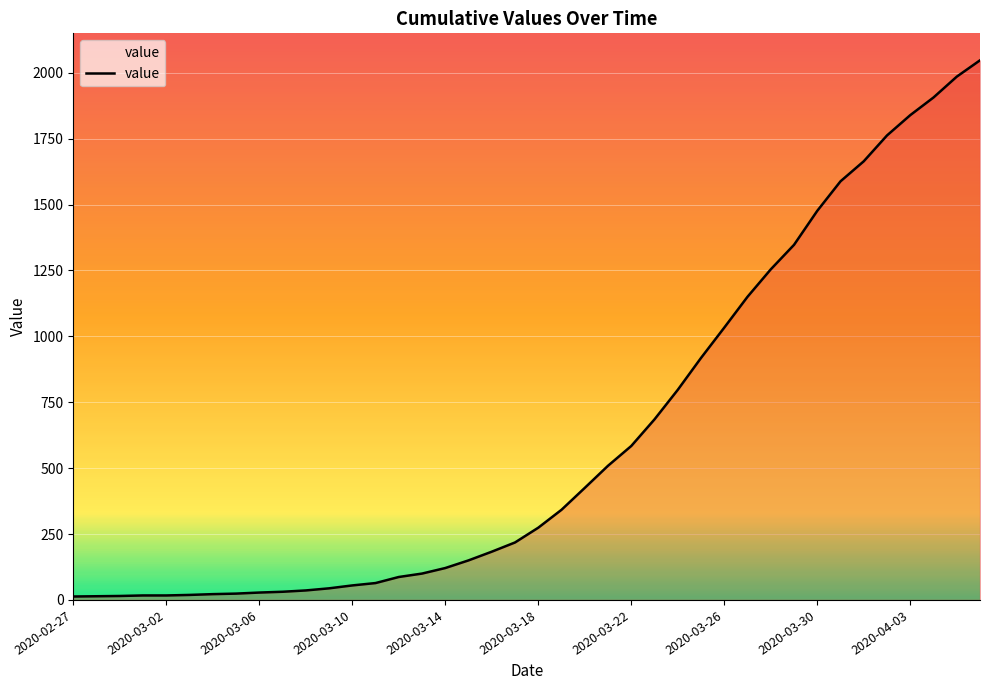

What is the greatest value displayed?

2047